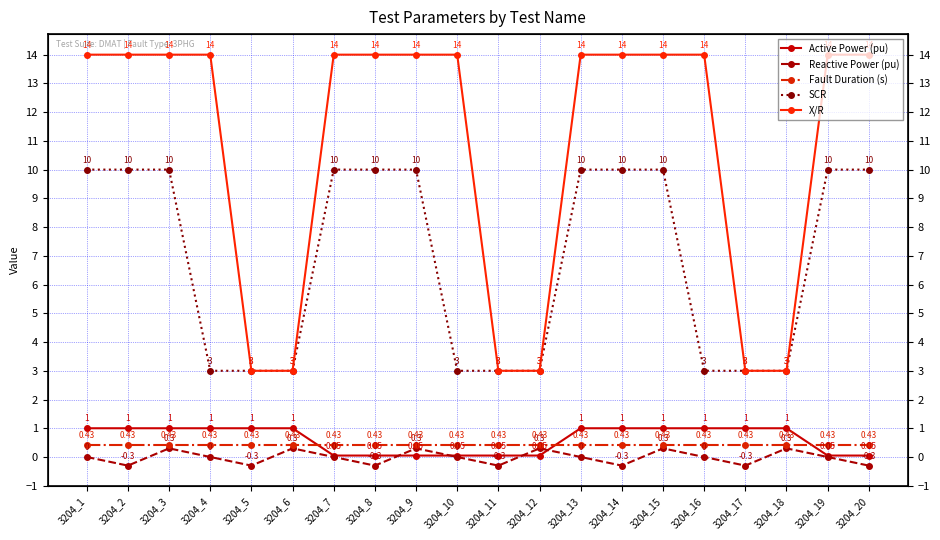

What is the minimum value shown in the chart?

-0.3